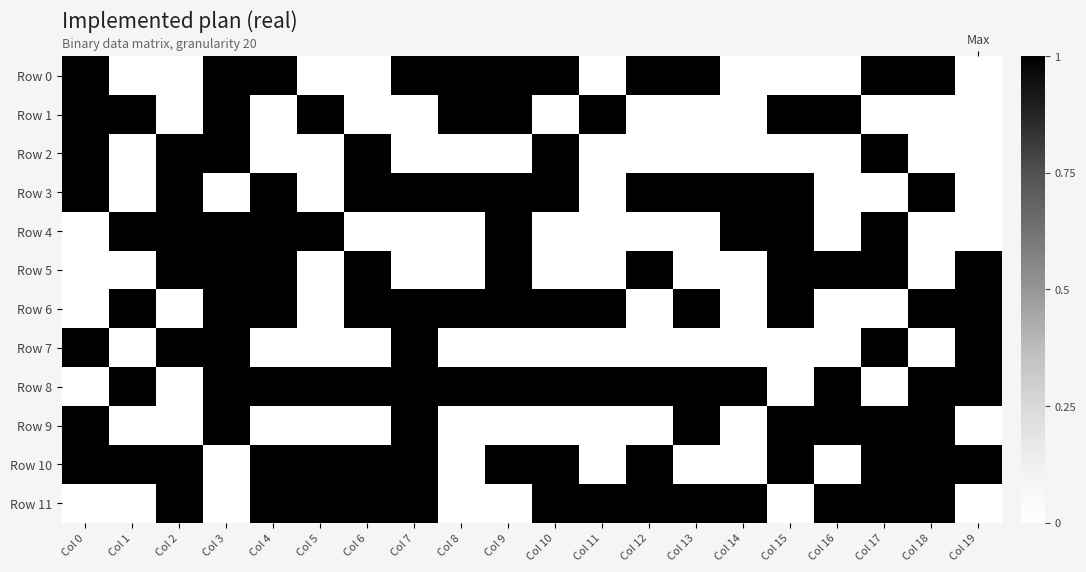

Which series has the largest range (max minus min)?

Row 0